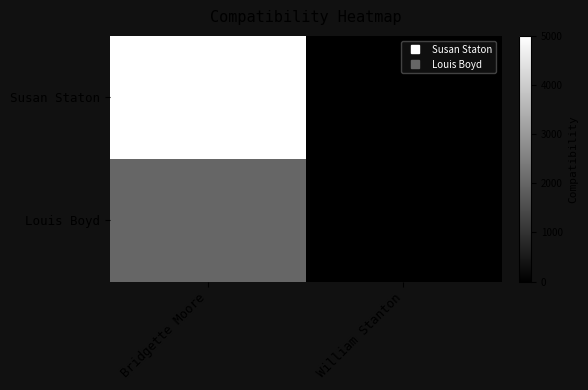

Which series has the largest total across all categories?

Susan Staton